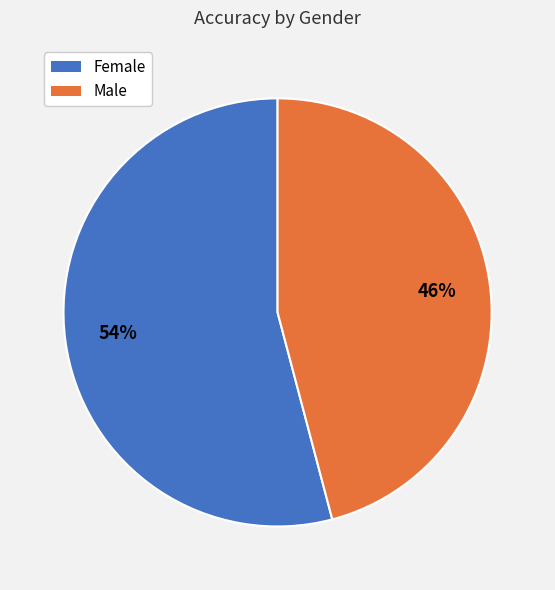

Which has a higher value, Male or Female?

Female